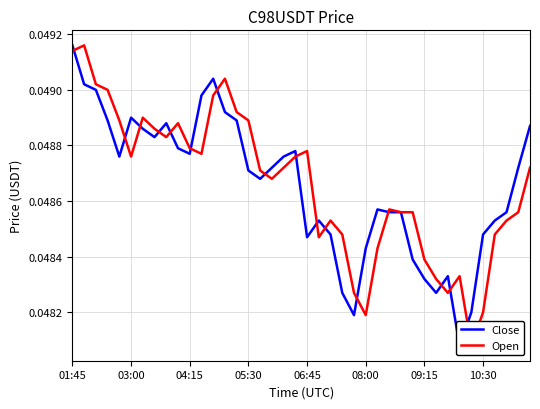

List the series in order of their peak value, lowest first.

Close, Open